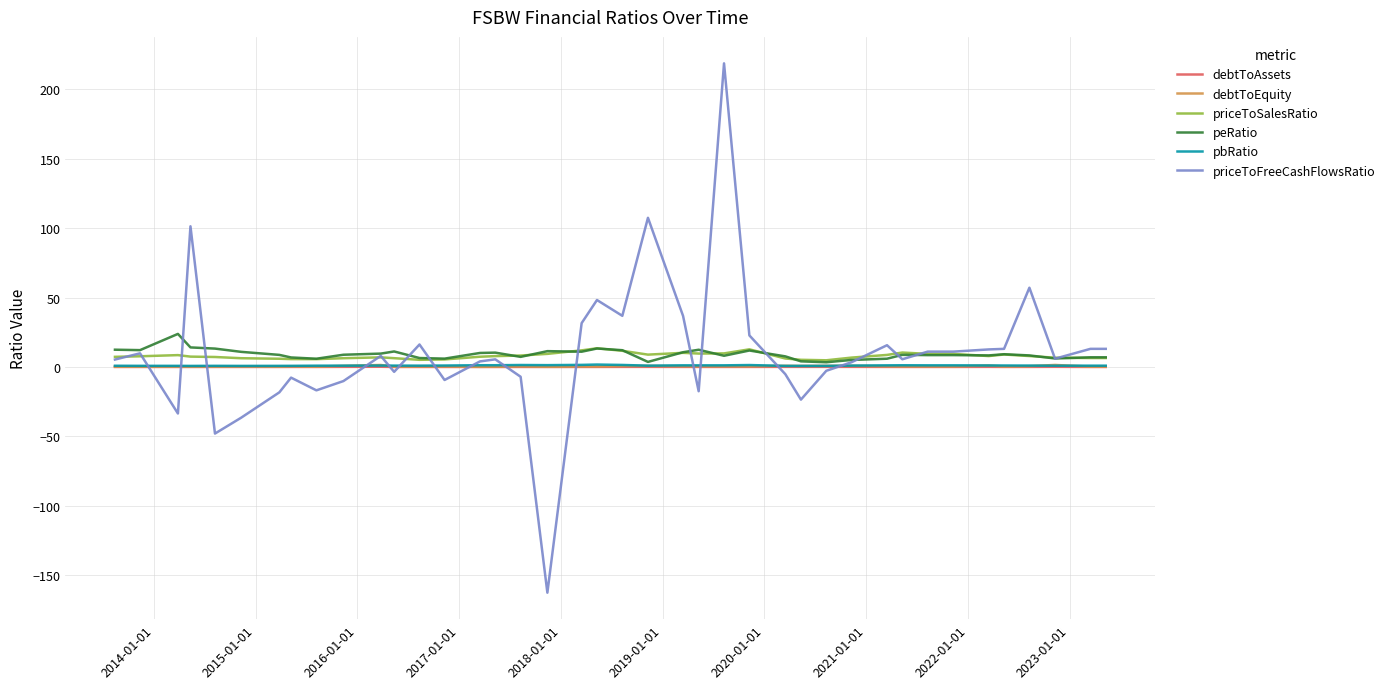

Which series has the largest range (max minus min)?

priceToFreeCashFlowsRatio